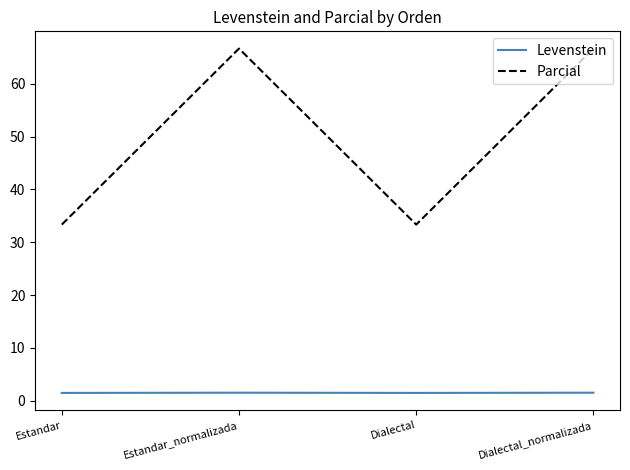

Where is the first local minimum for Parcial?

Dialectal